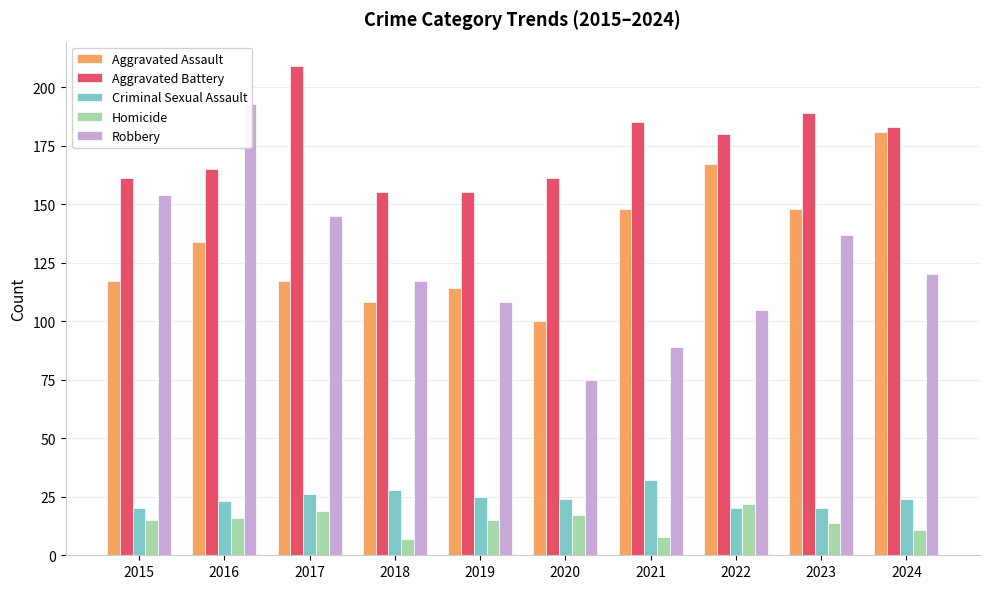

Reading right to left, what are all the values shown in this chart?

Aggravated Assault: 181	148	167	148	100	114	108	117	134	117
Aggravated Battery: 183	189	180	185	161	155	155	209	165	161
Criminal Sexual Assault: 24	20	20	32	24	25	28	26	23	20
Homicide: 11	14	22	8	17	15	7	19	16	15
Robbery: 120	137	105	89	75	108	117	145	193	154